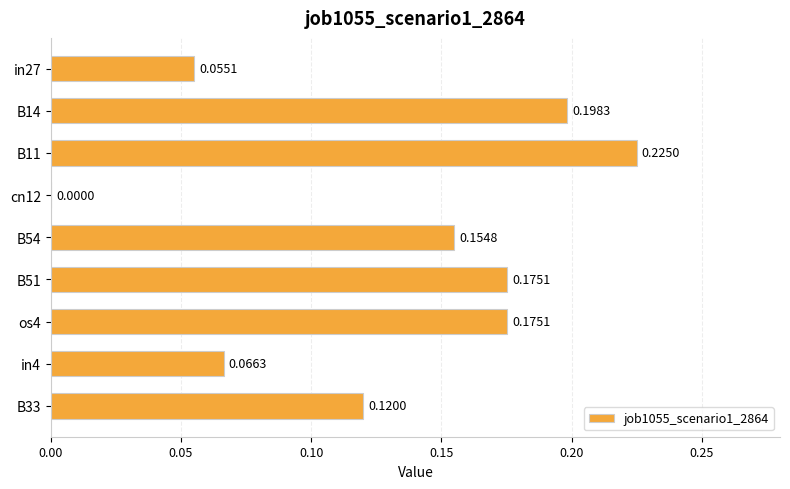

Between in27 and B14, which is larger?

B14